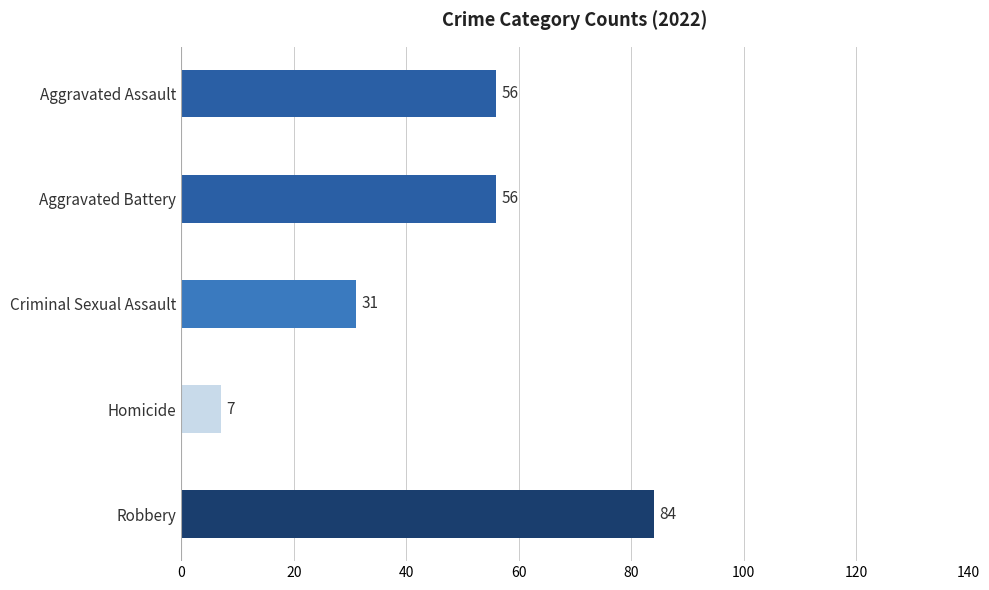

How many data points are less than 56?

2